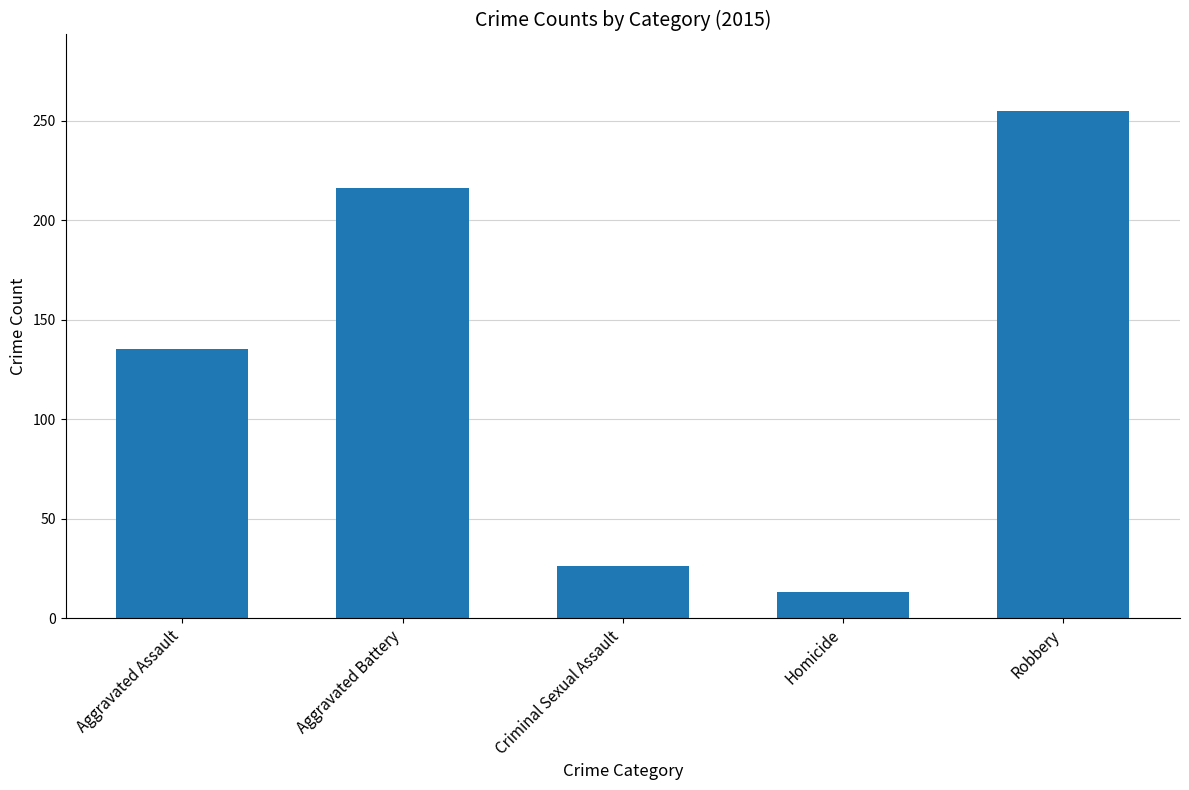

Reading left to right, extract all data points from this chart.

Aggravated Assault=135	Aggravated Battery=216	Criminal Sexual Assault=26	Homicide=13	Robbery=255